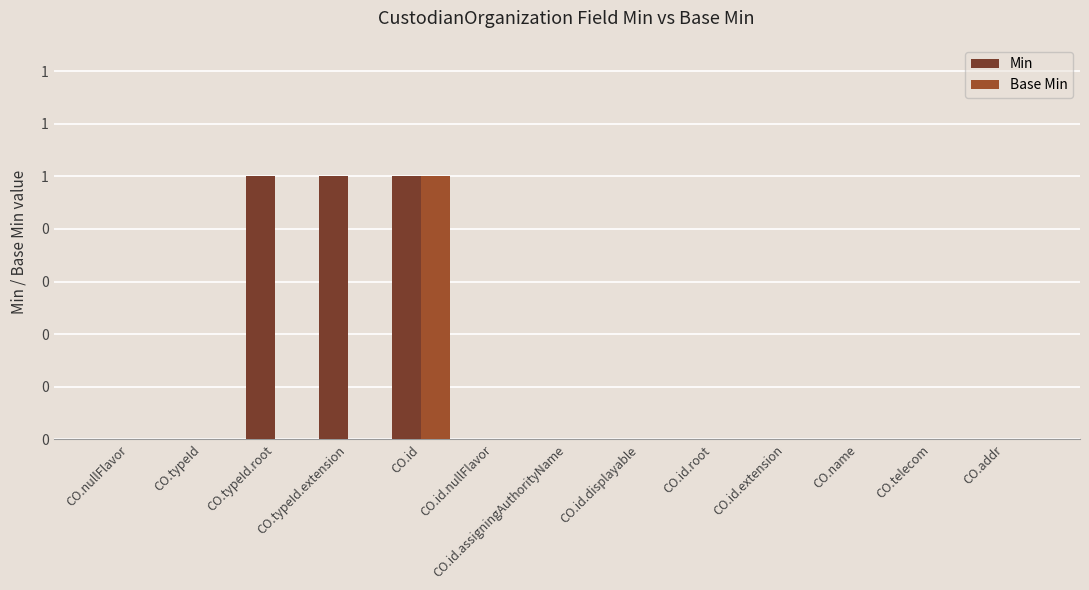

What are all the series names shown in the legend?

Min, Base Min